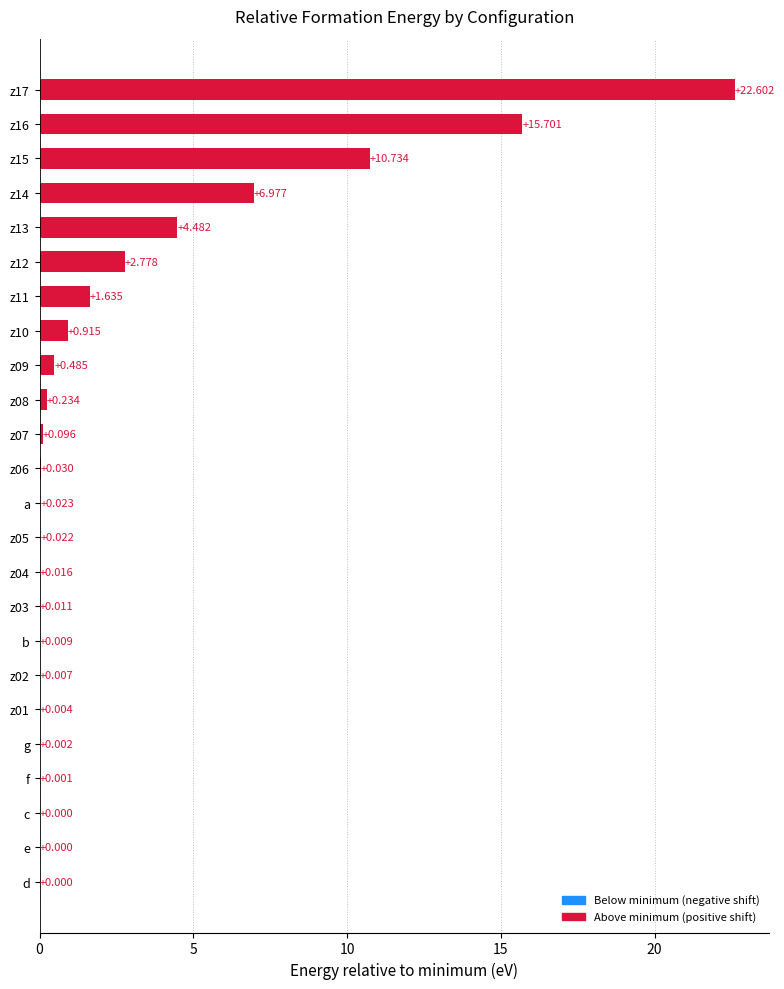

How many categories are shown in the chart?

24